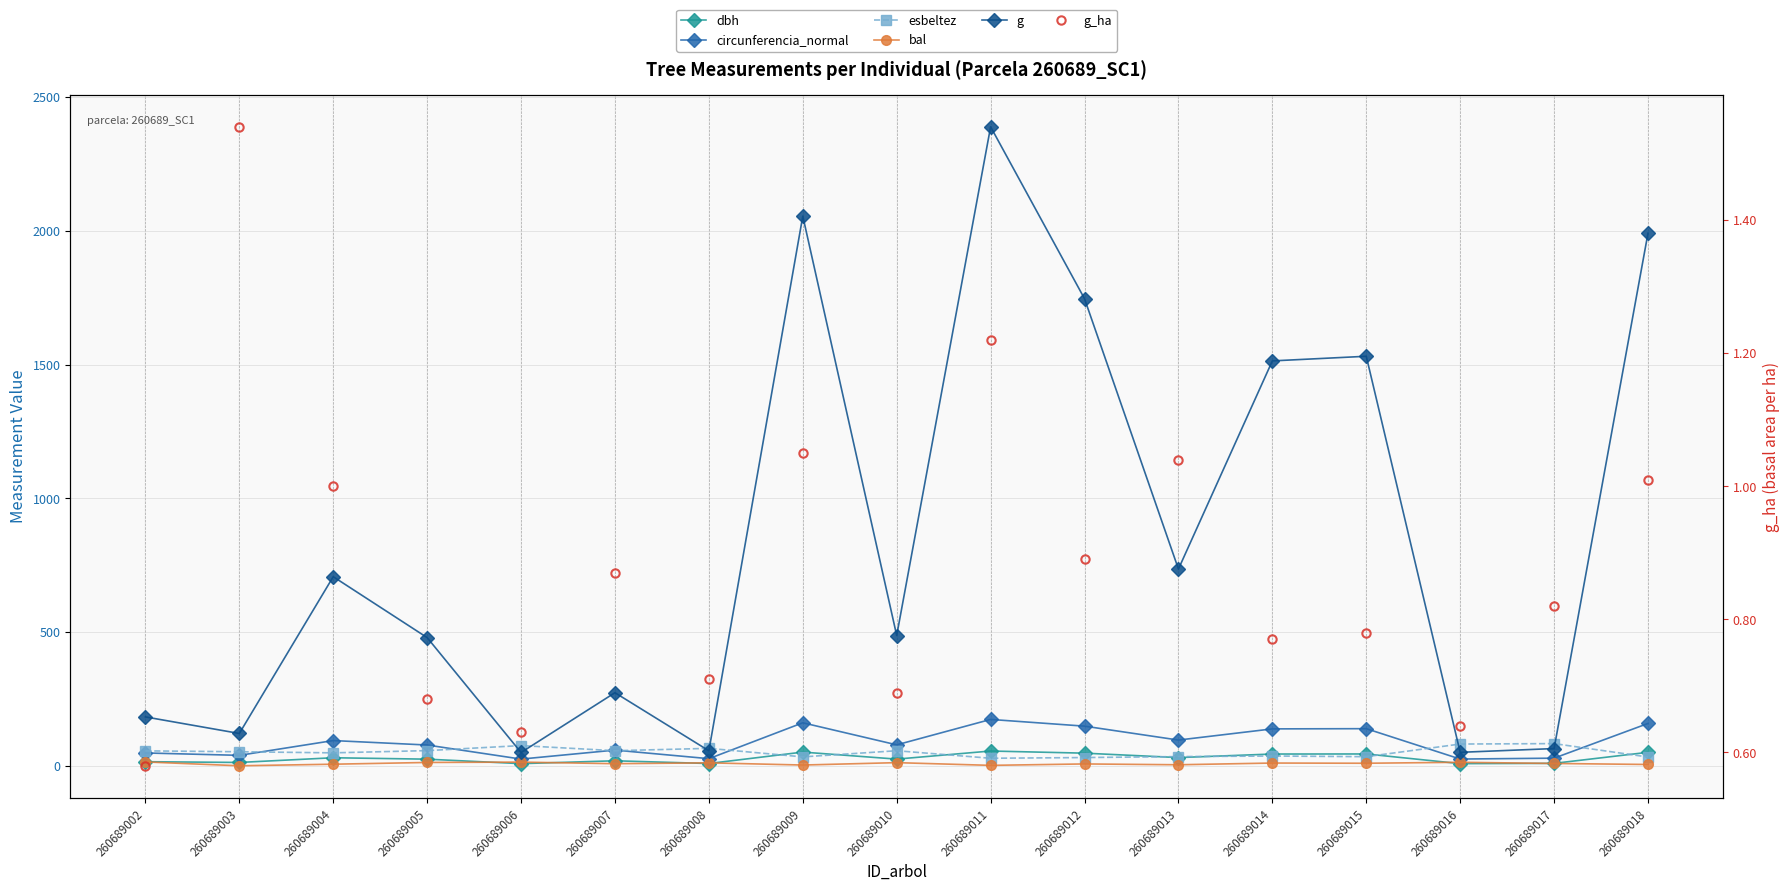

Does the chart have visible grid lines?

Yes